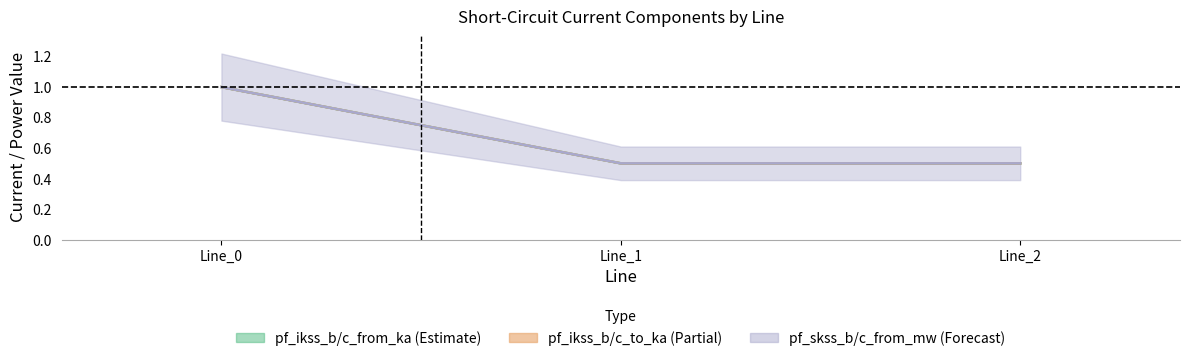

At how many categories does at least one series exceed 0?

3